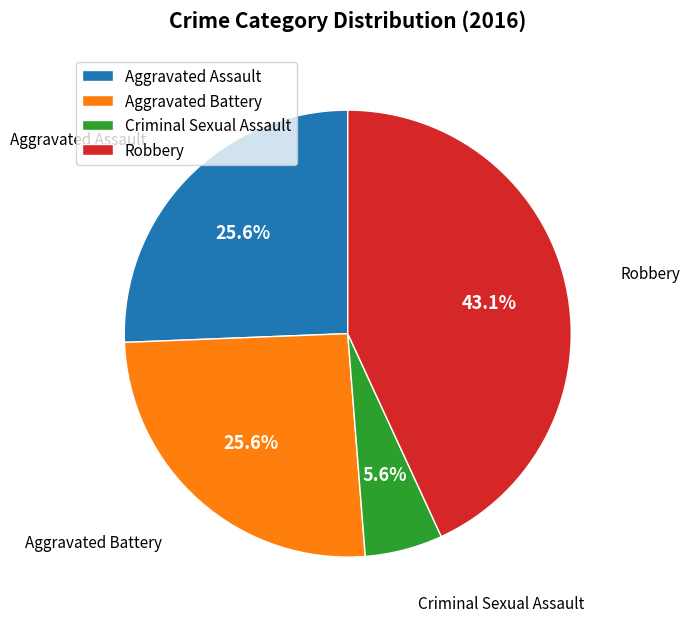

What percentage is the Aggravated Battery slice, to the nearest percent?

26%